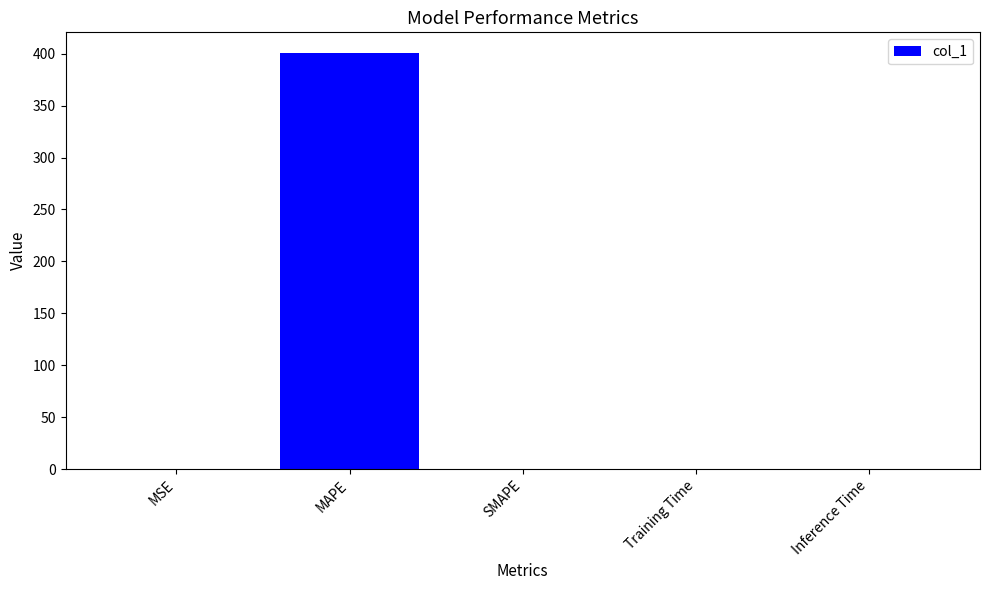

The chart shows a value of 0.0 at Inference Time. True or false?

True